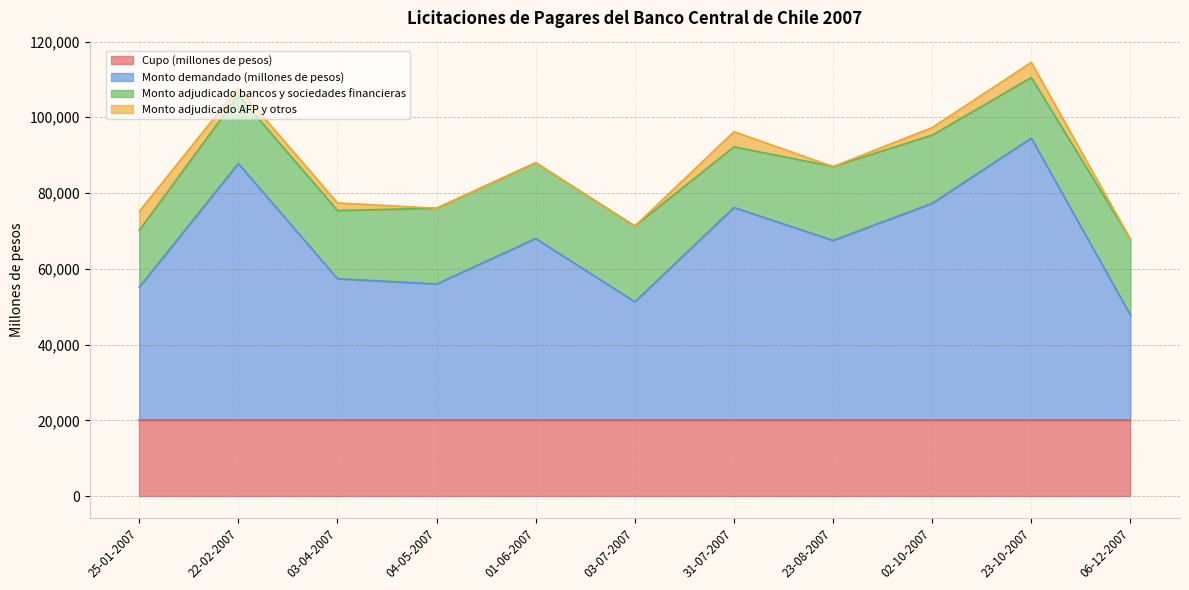

At which label does Monto adjudicado bancos y sociedades financieras reach its peak?

04-05-2007